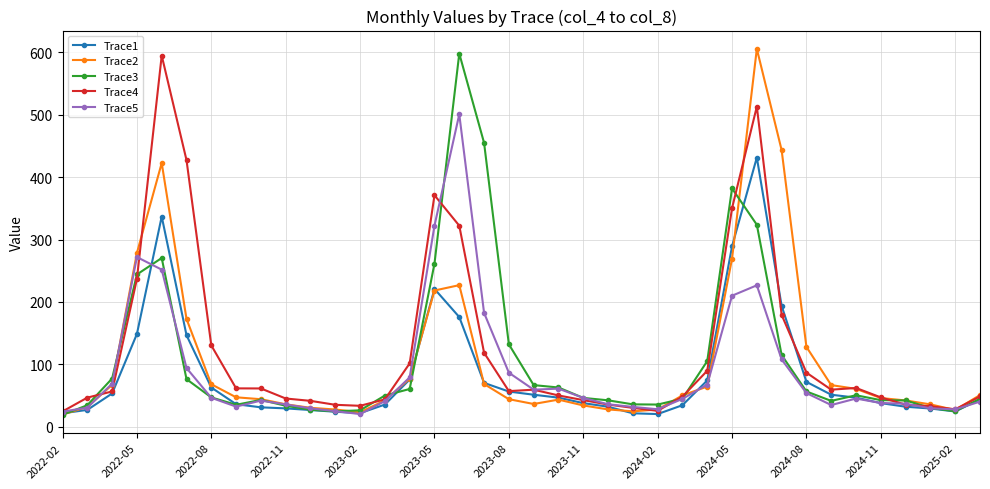

In Trace4, how many points are higher than both neighbors (excluding endpoints)?

5